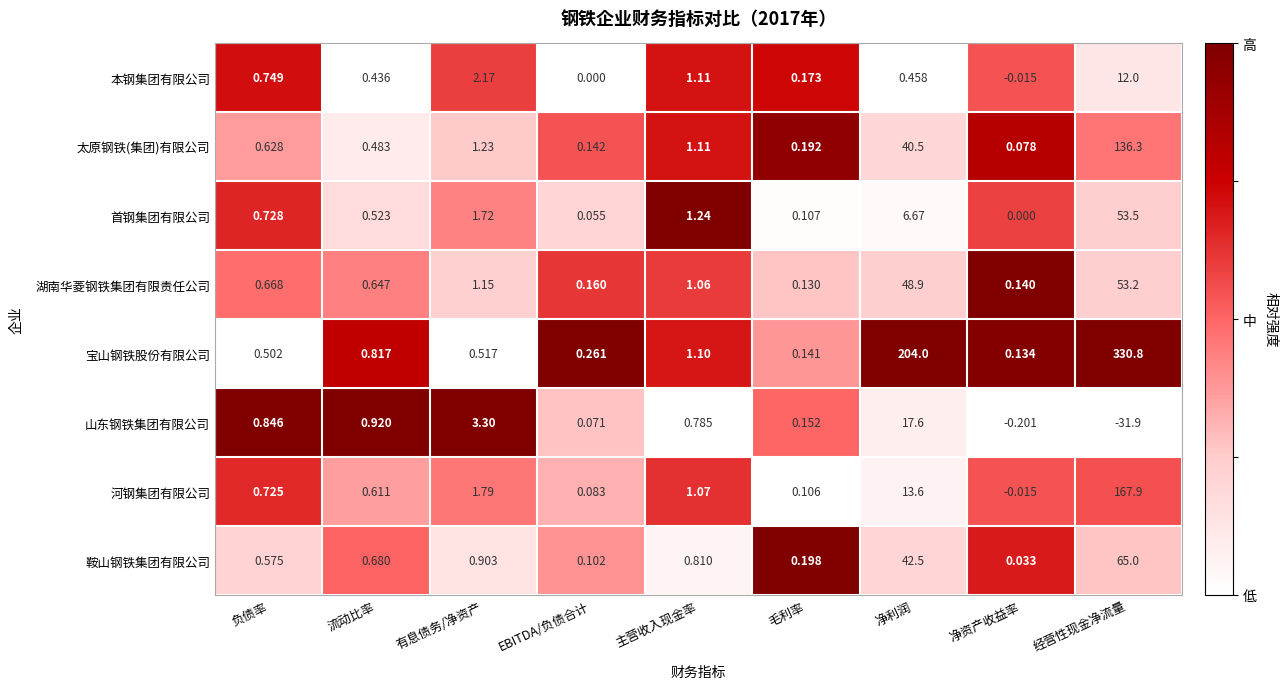

At how many categories does at least one series exceed 0?

9